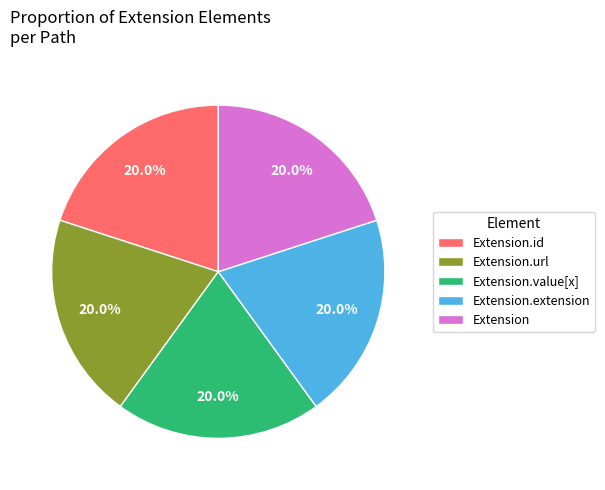

Count the number of slices in the pie.

5